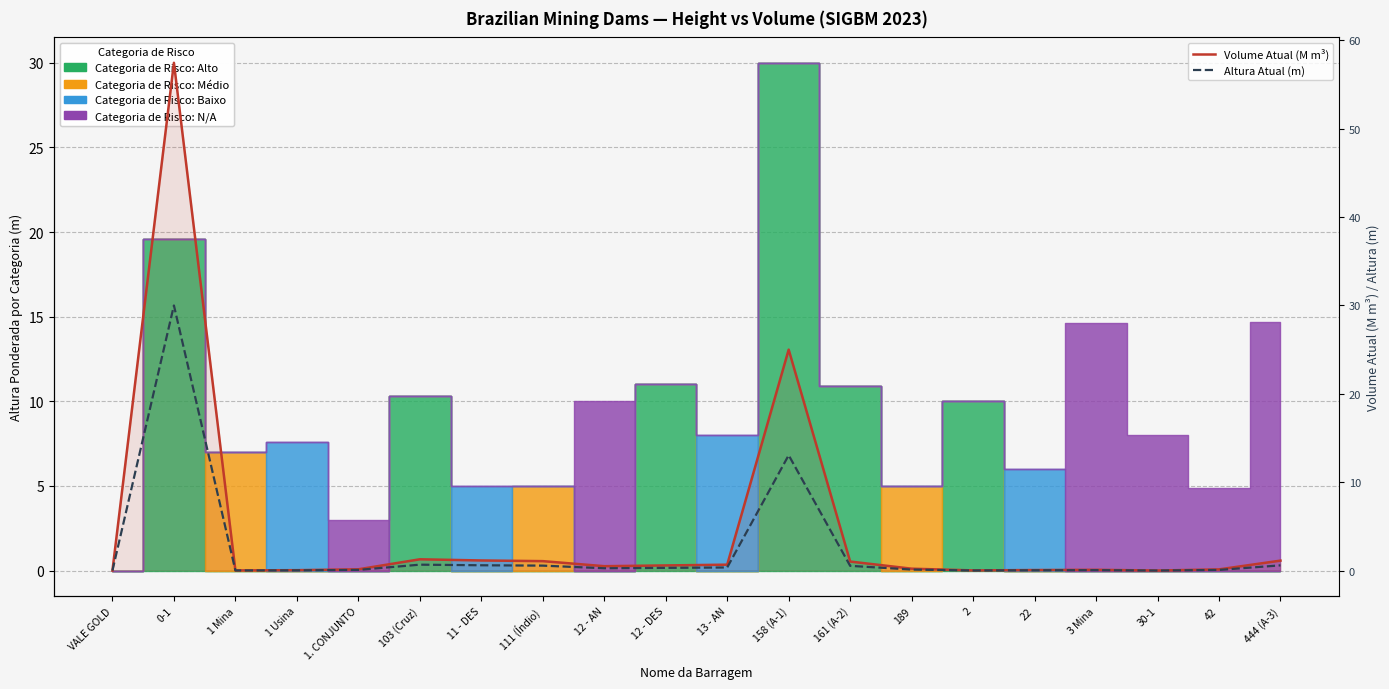

Which series has the largest total across all categories?

Volume Atual (M m³)